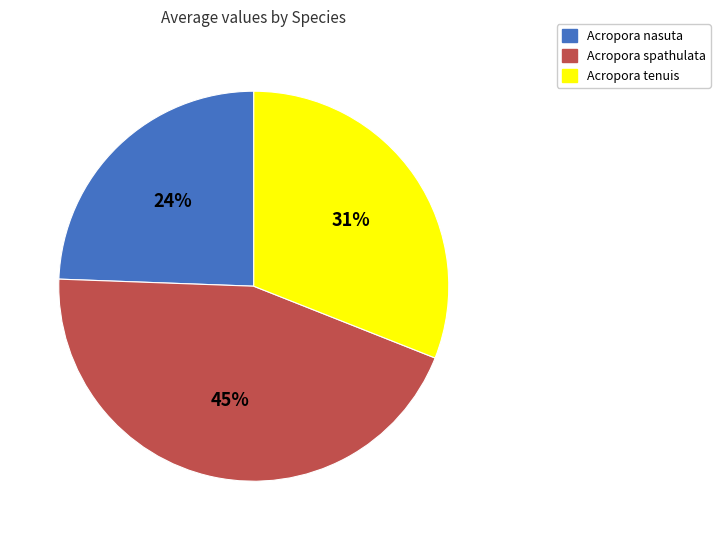

Rank the categories by value from lowest to highest.

Acropora nasuta, Acropora tenuis, Acropora spathulata